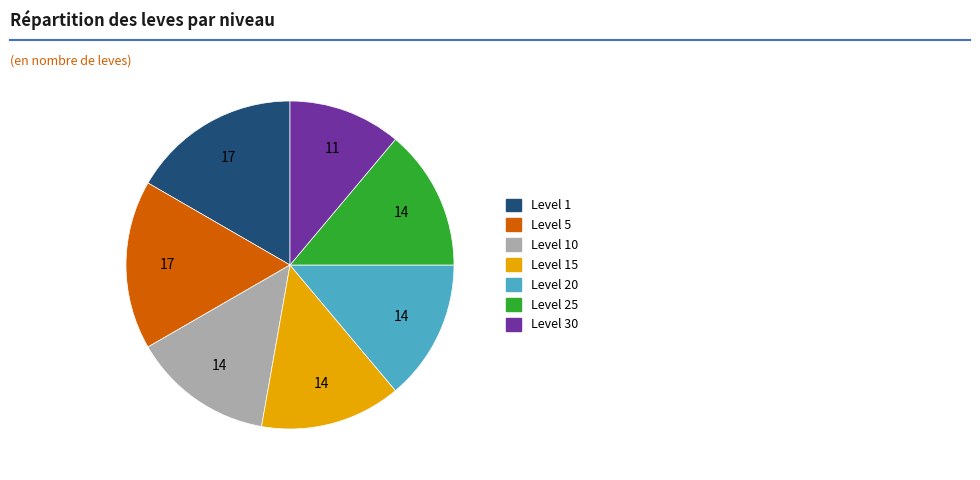

Is there any slice that represents more than half of the pie?

No